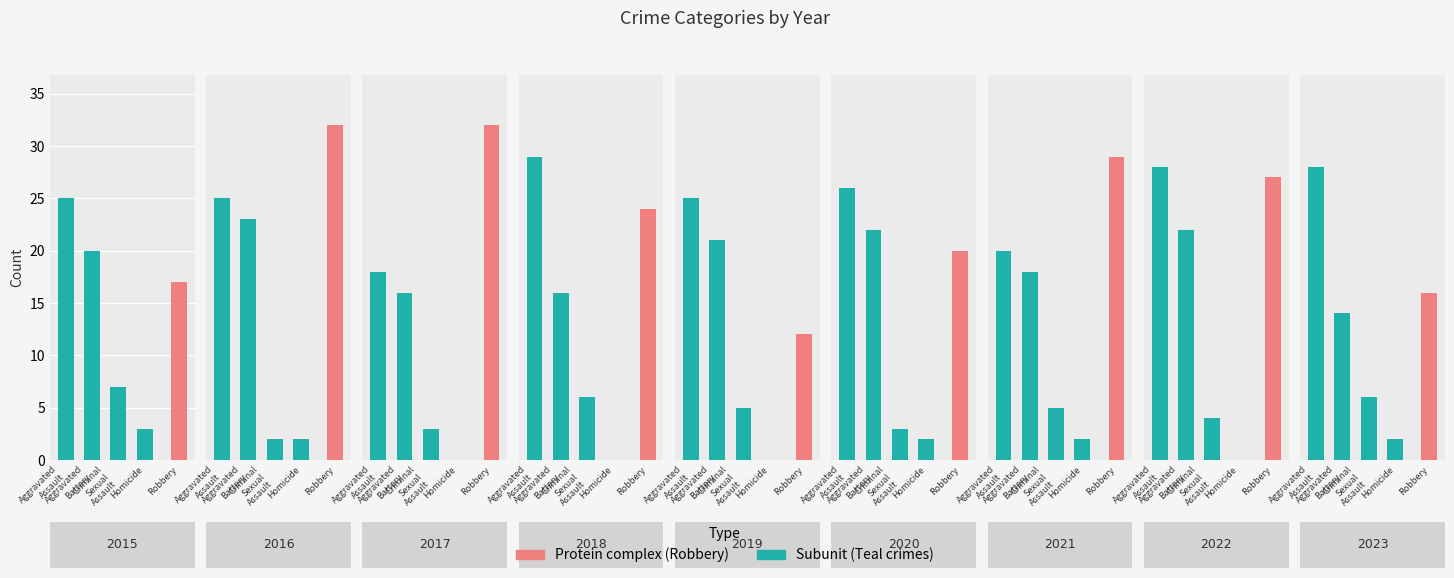

At which category is the sum across all series the highest?

2016